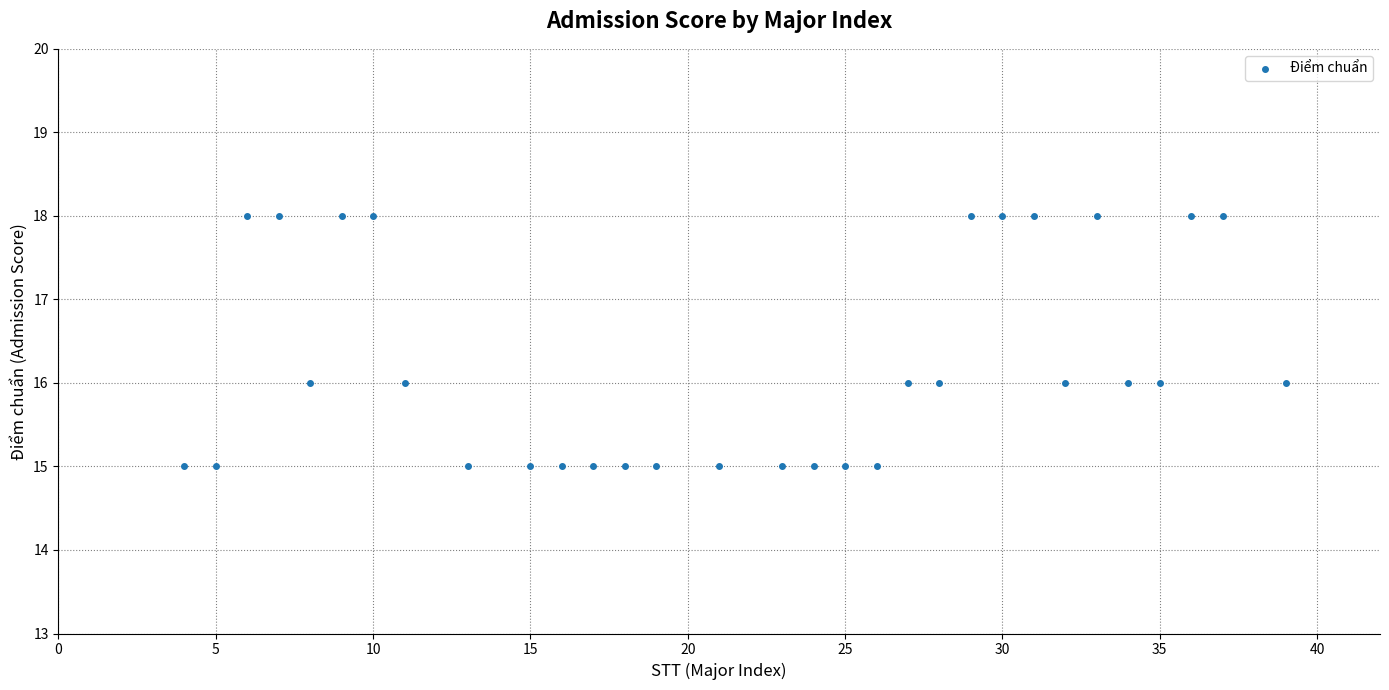

What is the range of Y values (max minus min)?

3